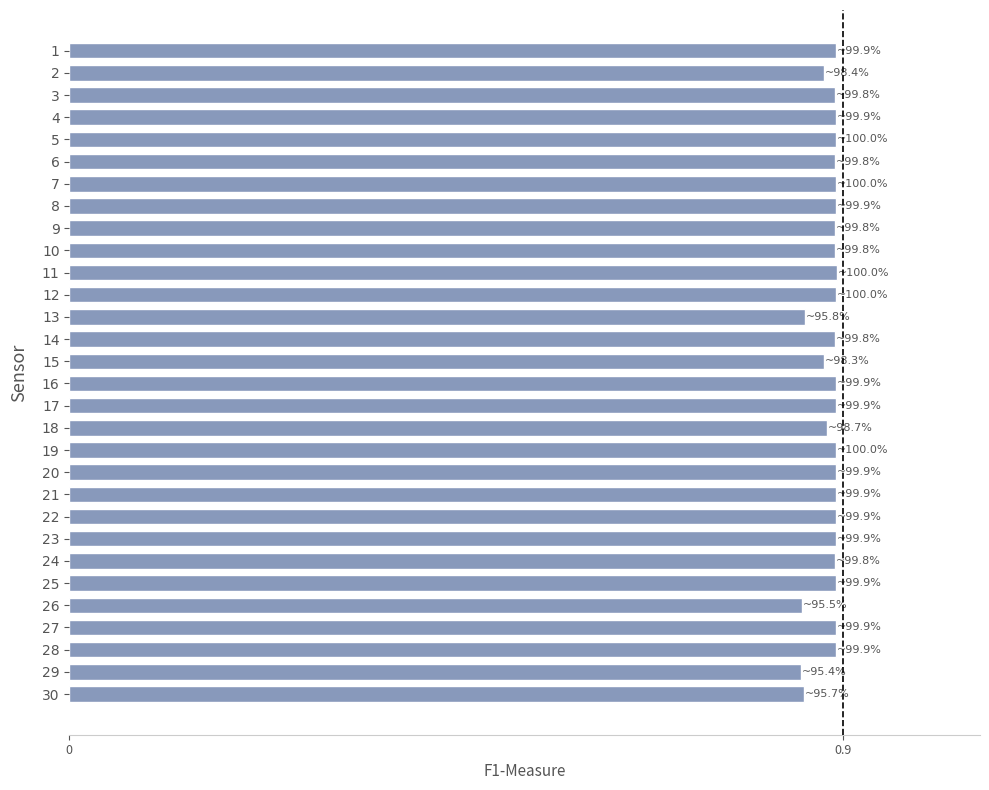

What is the sum of the values at 11 and 1?

1.8